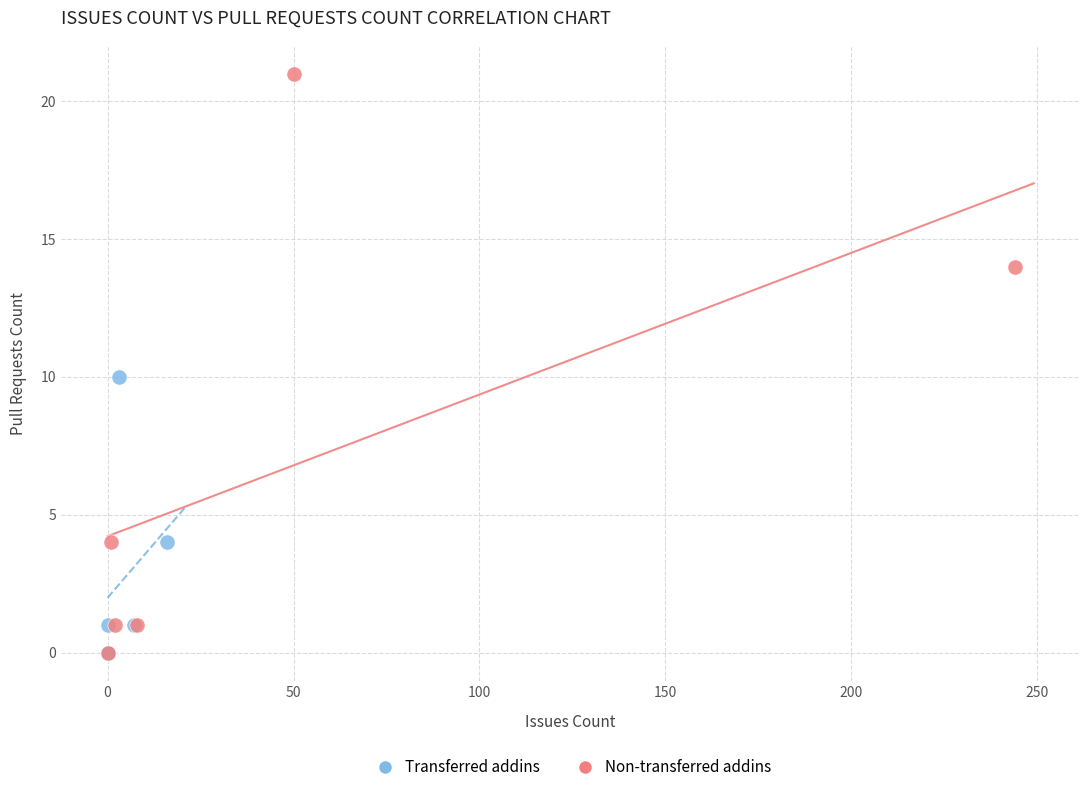

Which series contains the highest Y value?

Non-transferred addins